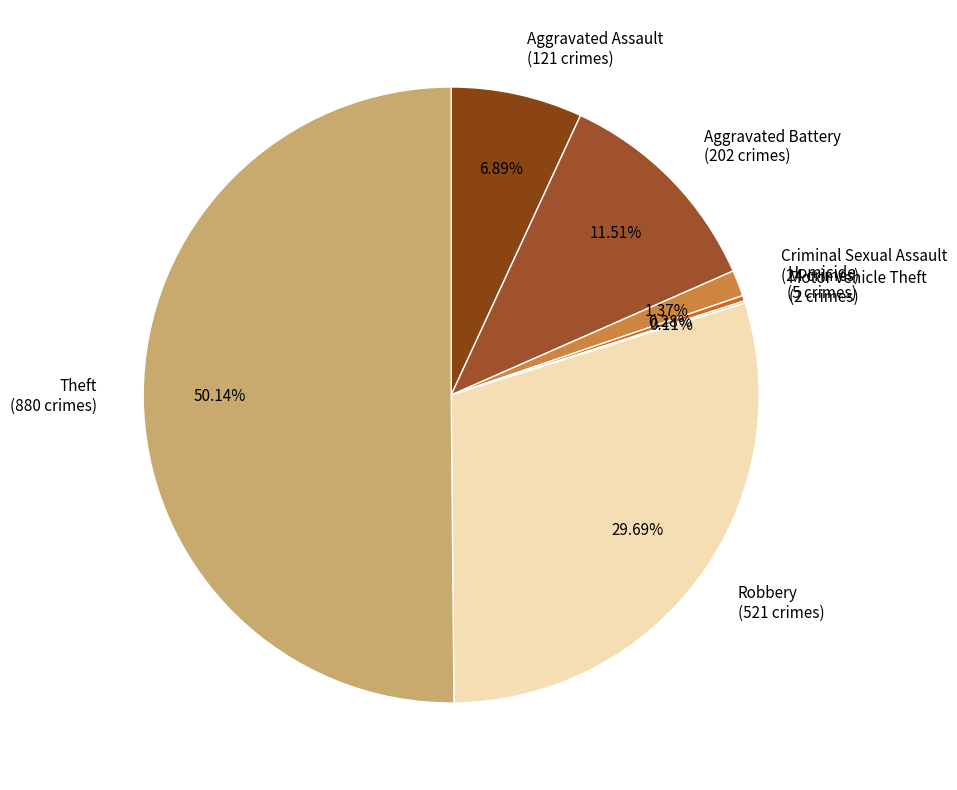

Which has a higher value, Robbery (521 crimes) or Theft (880 crimes)?

Theft (880 crimes)